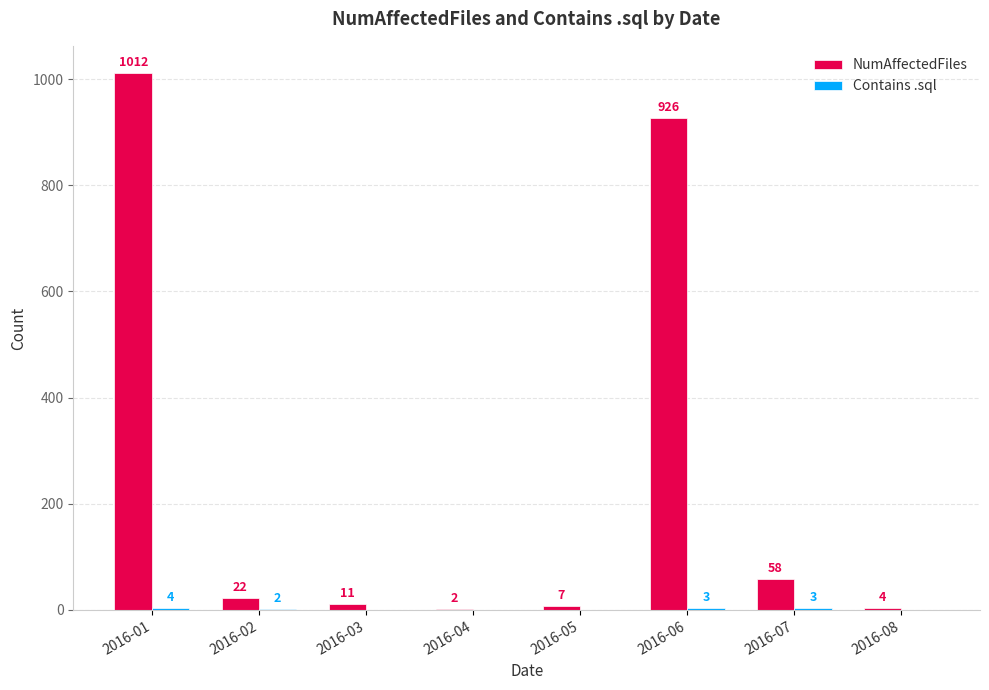

The NumAffectedFiles series shows 22 at 2016-02. True or false?

True